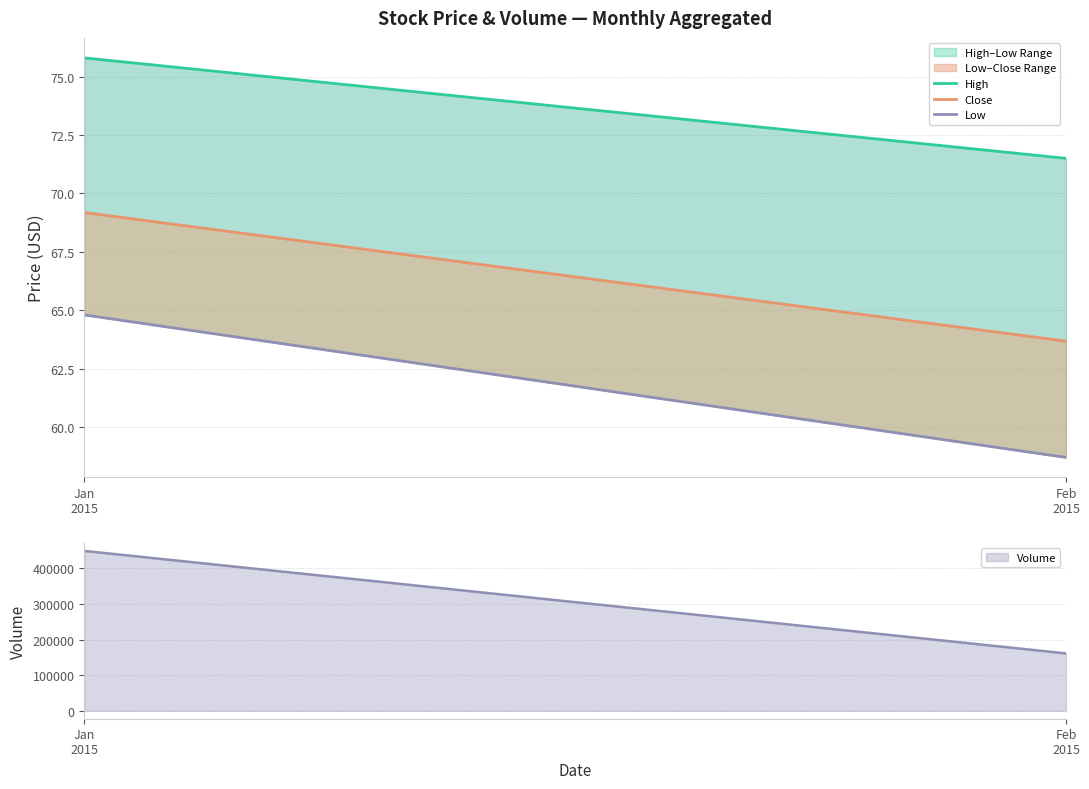

What is the average value of the High series?

73.7